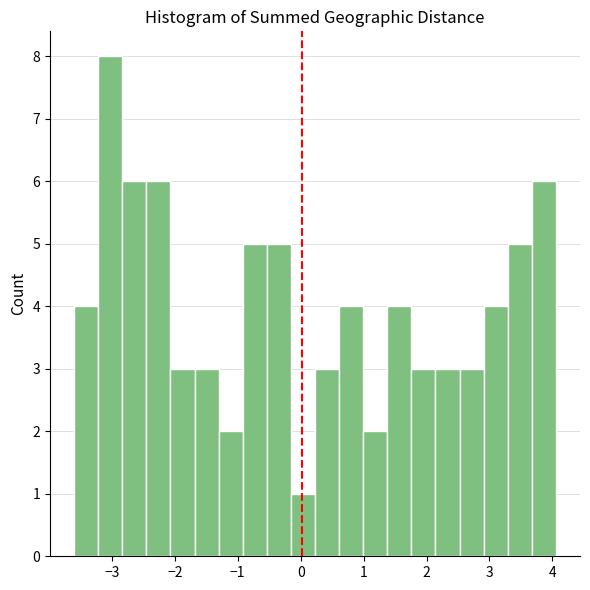

Read against the x-axis, roughly where is the centre of the tallest bar?

-3.0